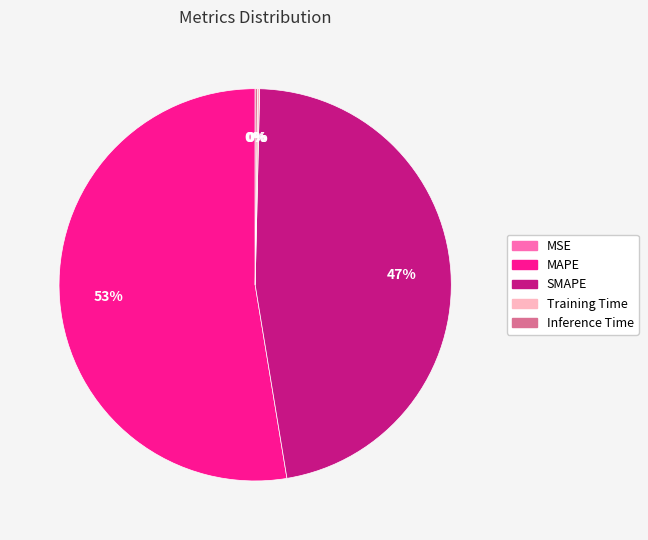

To the nearest percent, what is the average slice percentage?

20%